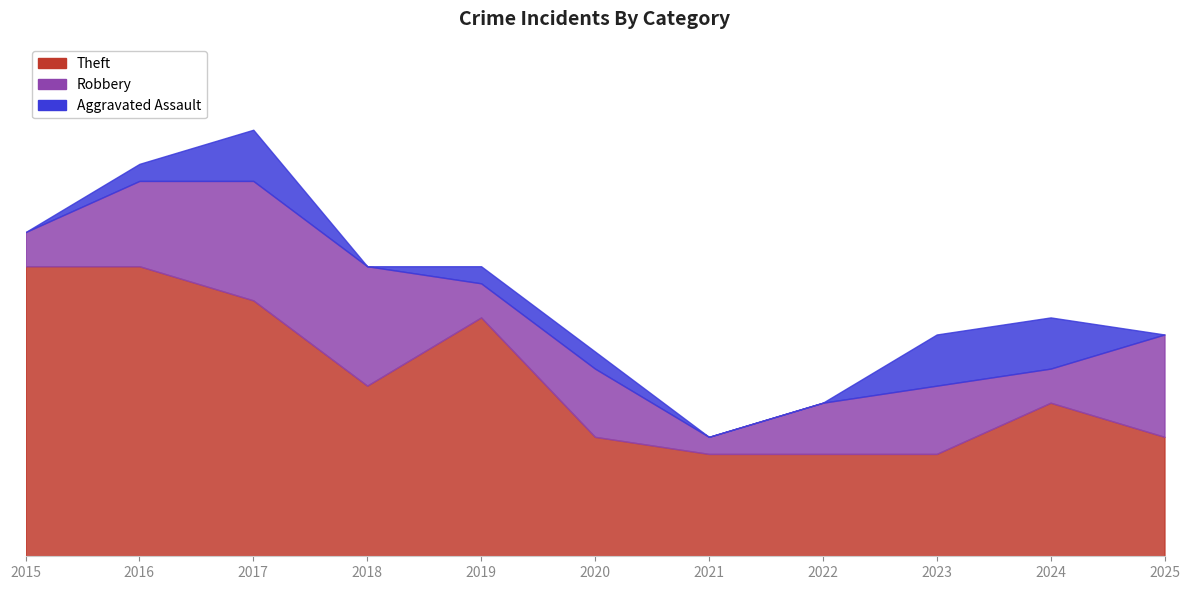

What is the sum of all Theft values?

114